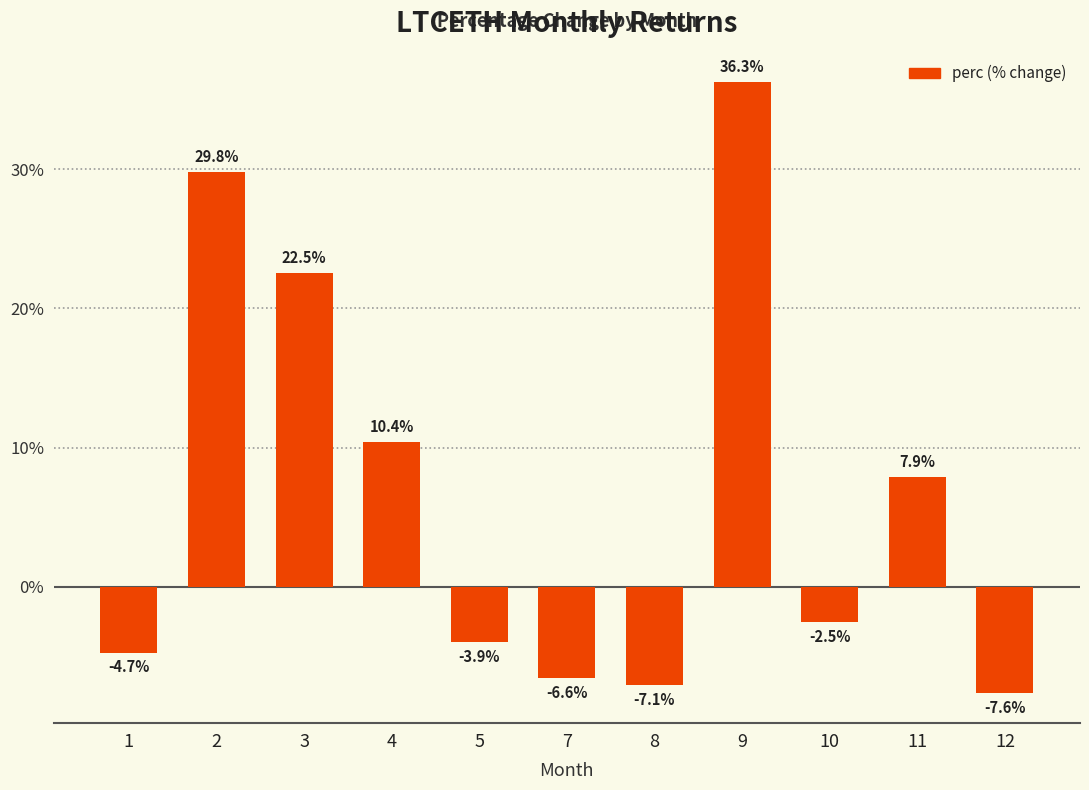

How many values are below zero?

6